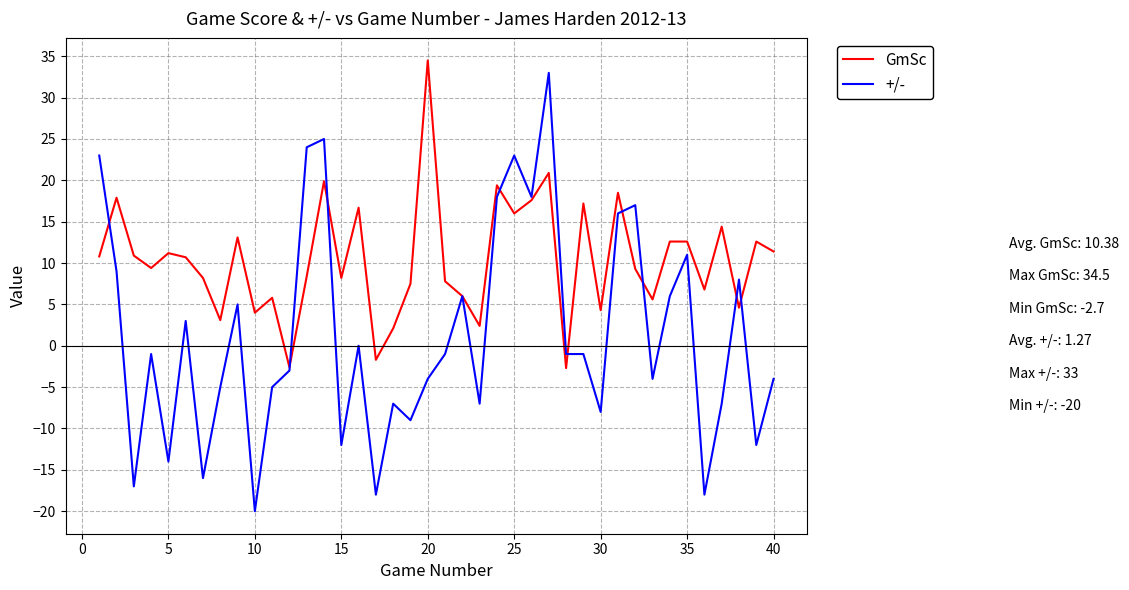

Which series has the largest range (max minus min)?

+/-